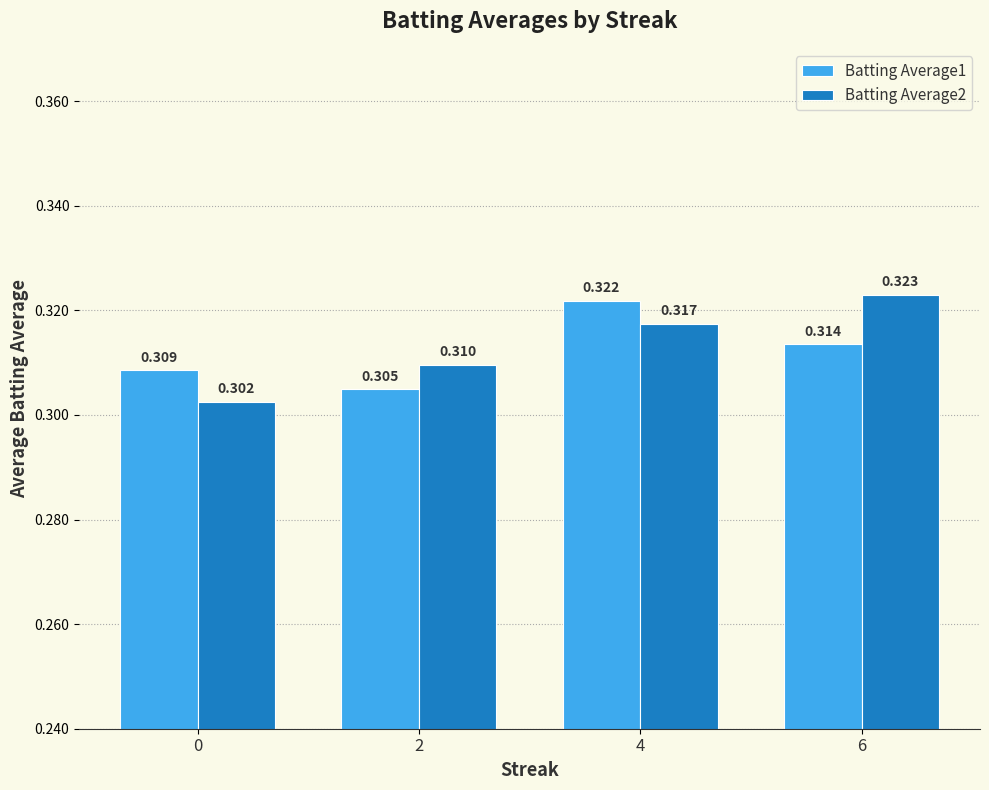

Is the value of Batting Average2 at 4 greater than the value of Batting Average1 at 0?

Yes